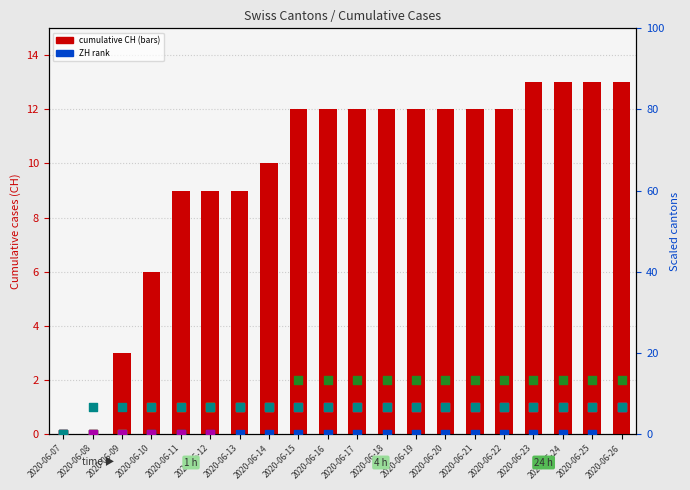

Which series reaches the minimum Y coordinate?

CH